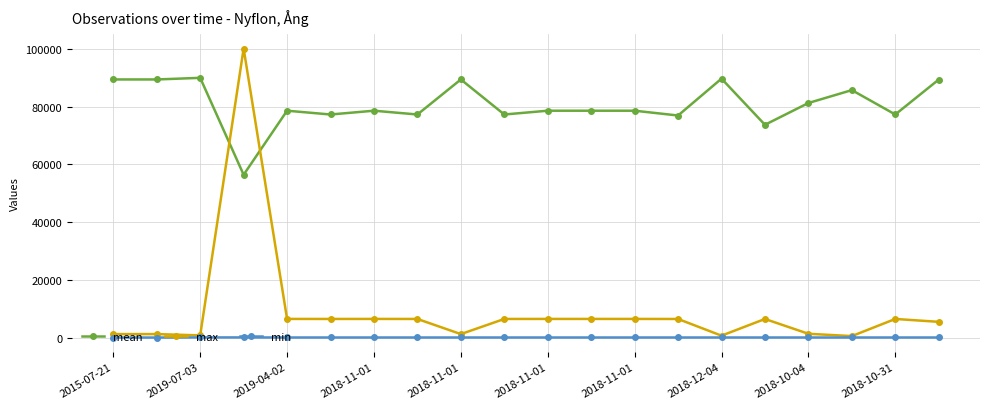

What is the difference between the maximum and minimum values in the max series?

99599